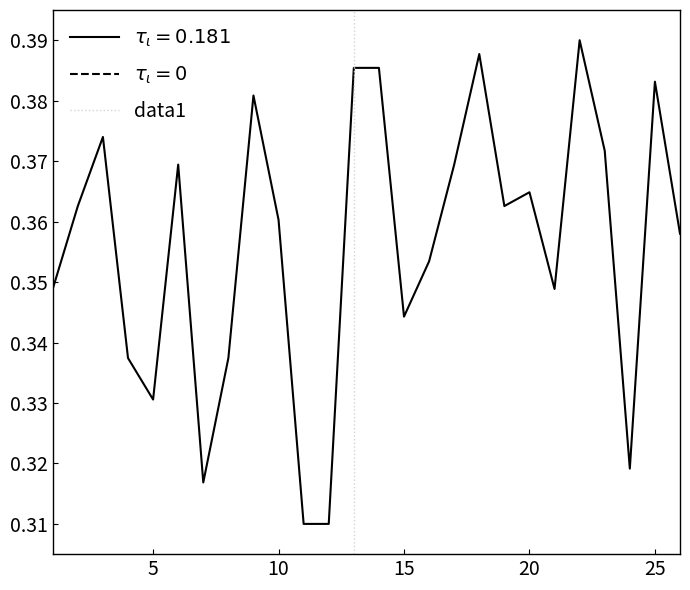

The chart shows a value of 1 at 5. True or false?

False